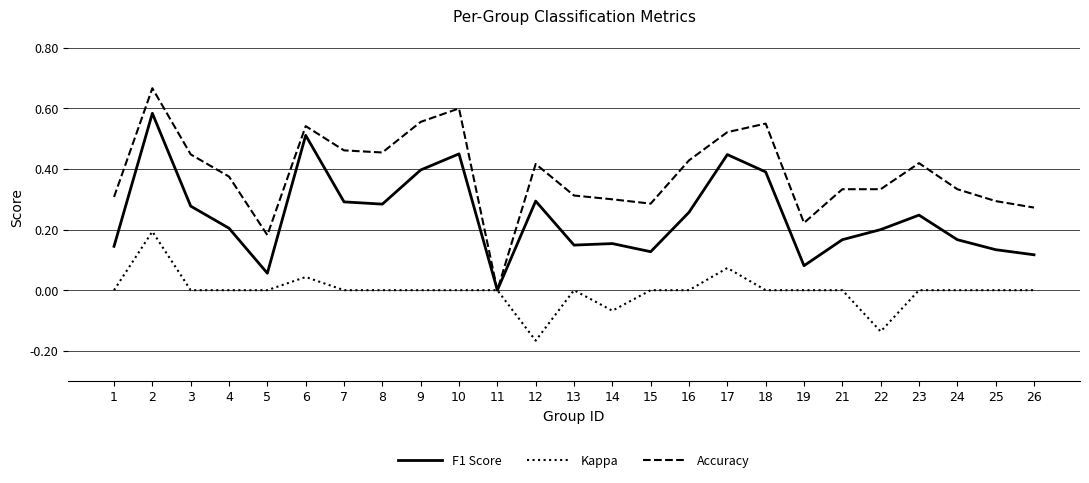

What is the total value across all series at 6?

1.1